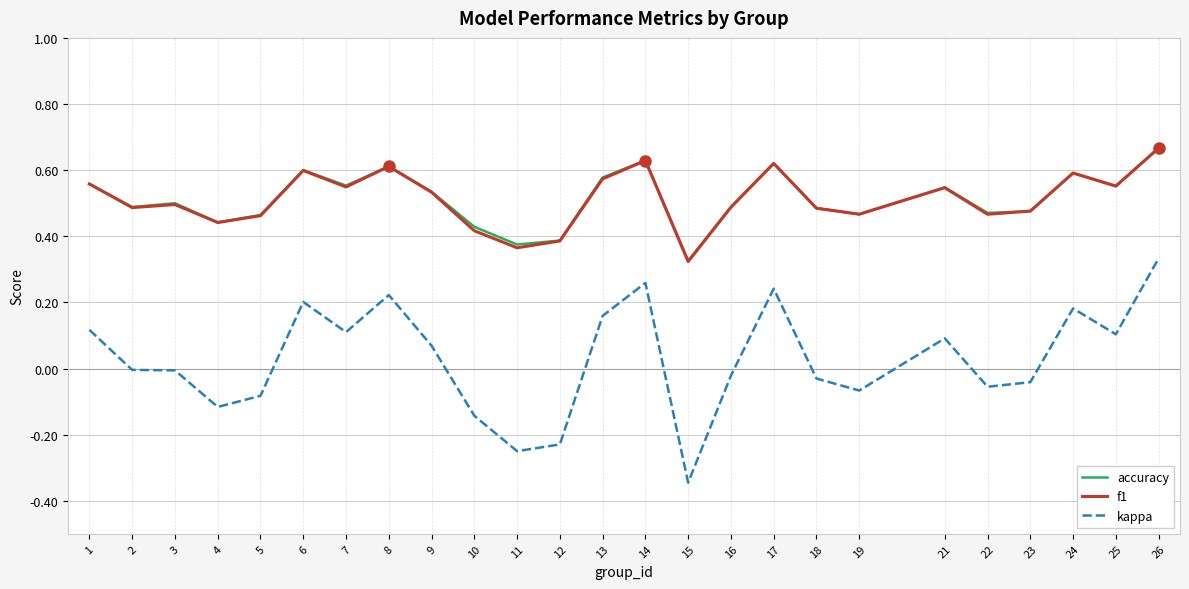

Between 3 and 21, which series saw the biggest shift?

kappa